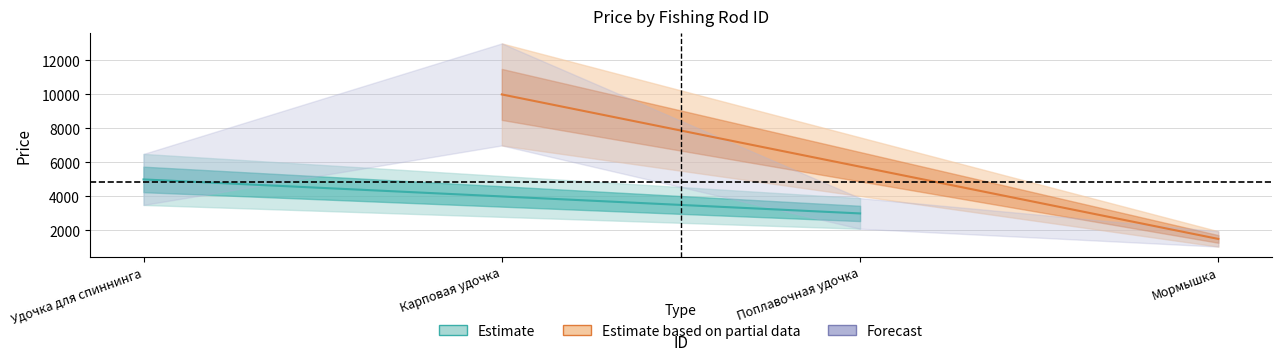

Approximately how many times larger is the value at 2 compared to 4?

6.7